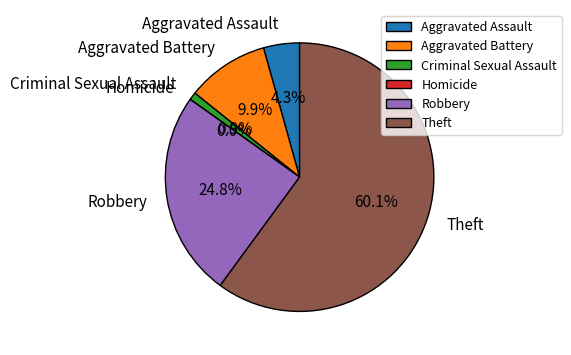

To the nearest percent, what is the difference between the Aggravated Battery and Robbery slice percentages?

15%